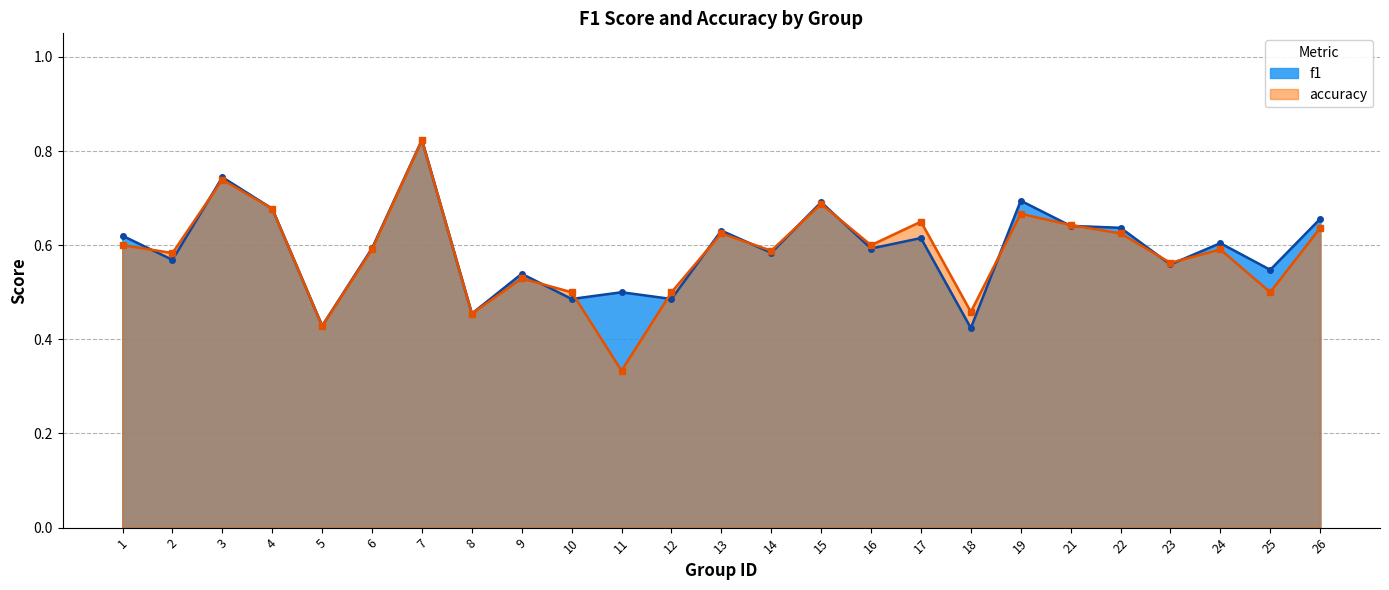

The accuracy series shows 0.6 at 14. True or false?

True